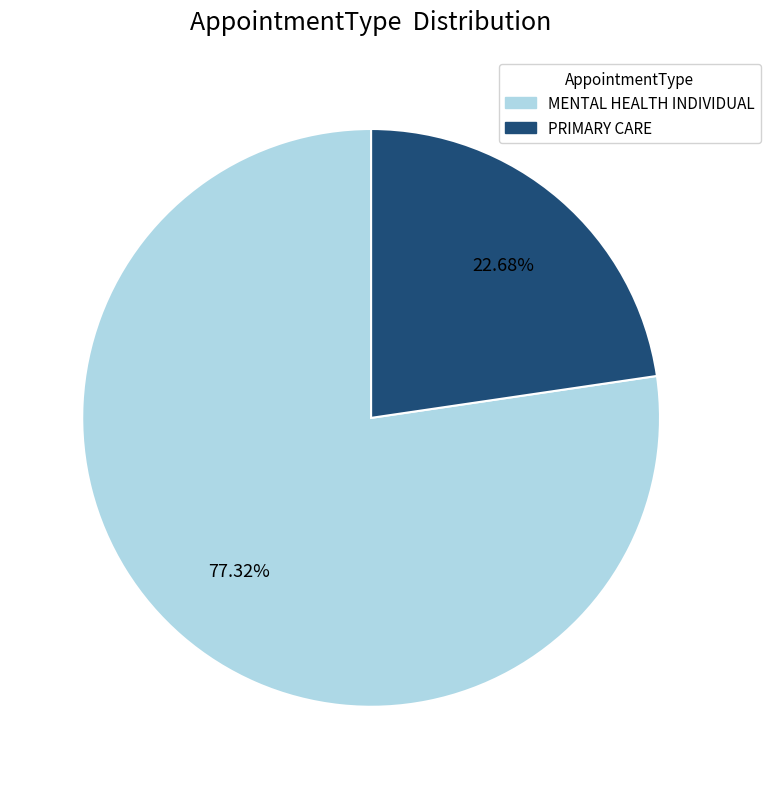

Which category has the biggest portion of the pie?

MENTAL HEALTH INDIVIDUAL